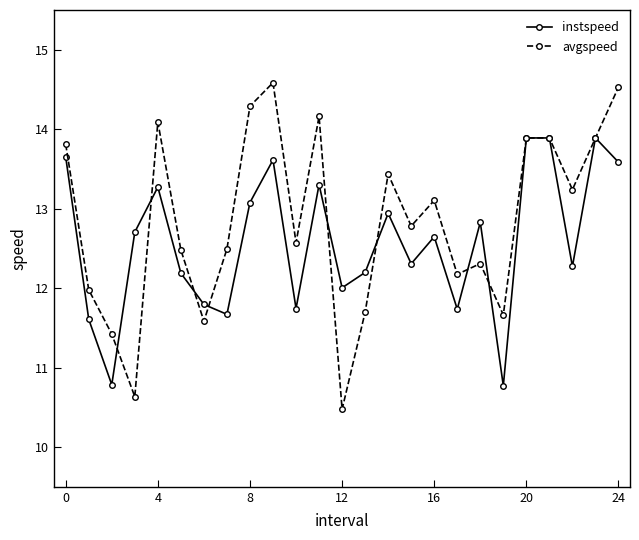

Which series has the largest range (max minus min)?

avgspeed